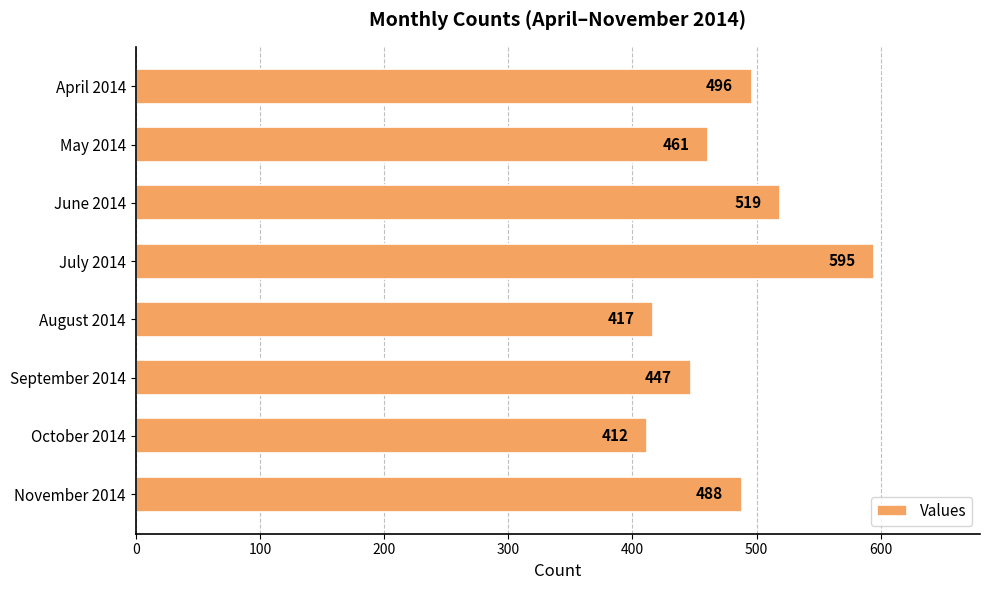

Which category has the lowest value across all series?

October 2014